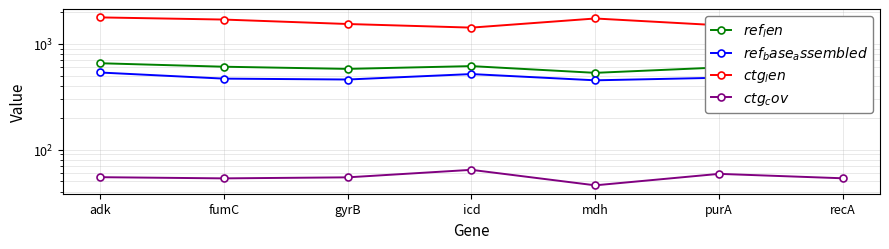

Between purA and adk, which is larger?

adk